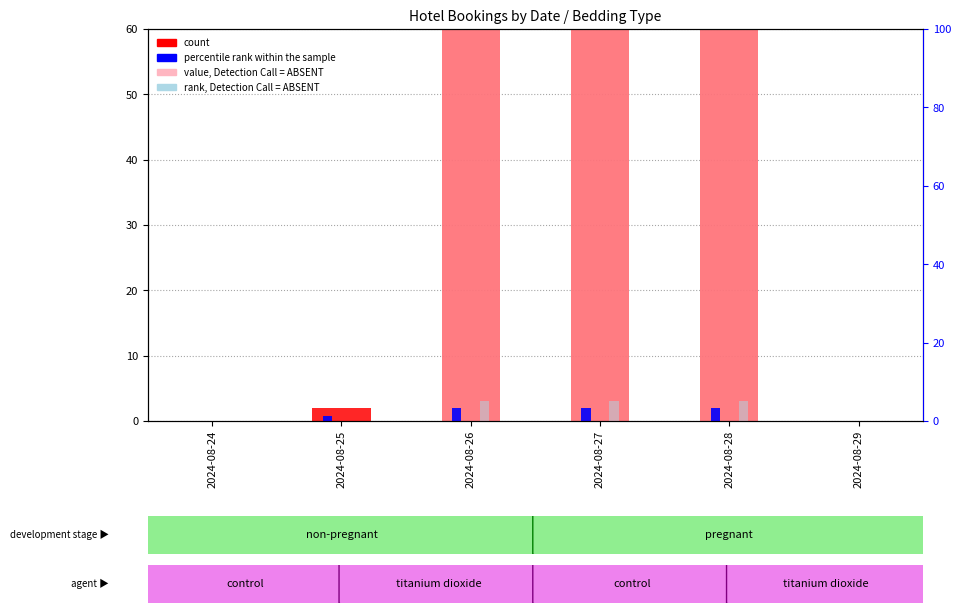

Count the rank, Detection Call = ABSENT values in the range 0 to 5.

6